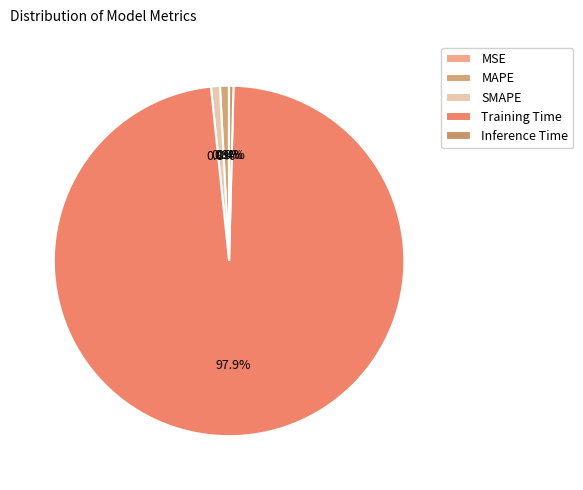

To the nearest percent, what is the difference between the largest and smallest slice percentages?

98%